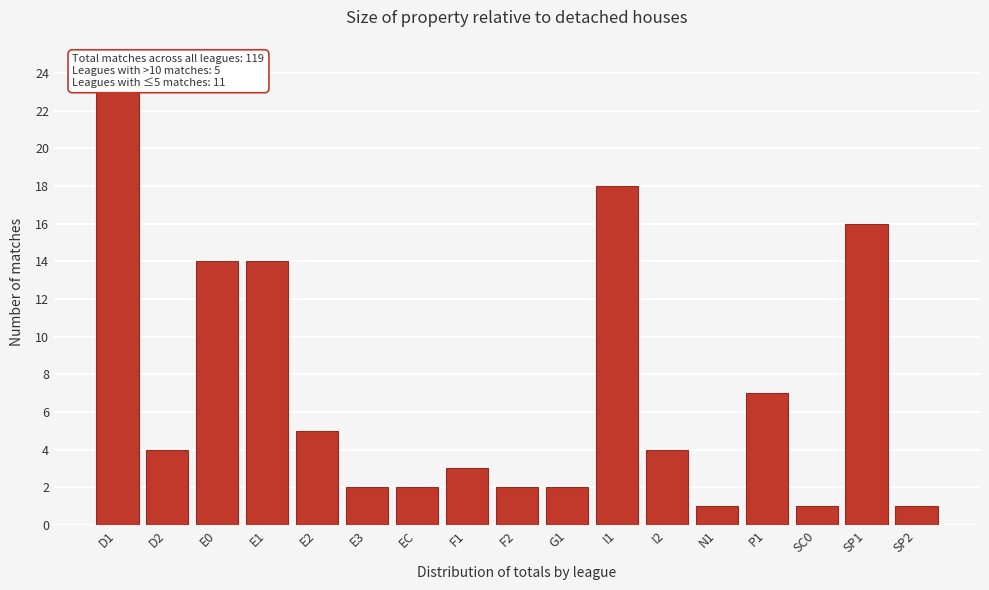

Reading right to left, what are all the values shown in this chart?

SP2=1	SP1=16	SC0=1	P1=7	N1=1	I2=4	I1=18	G1=2	F2=2	F1=3	EC=2	E3=2	E2=5	E1=14	E0=14	D2=4	D1=23